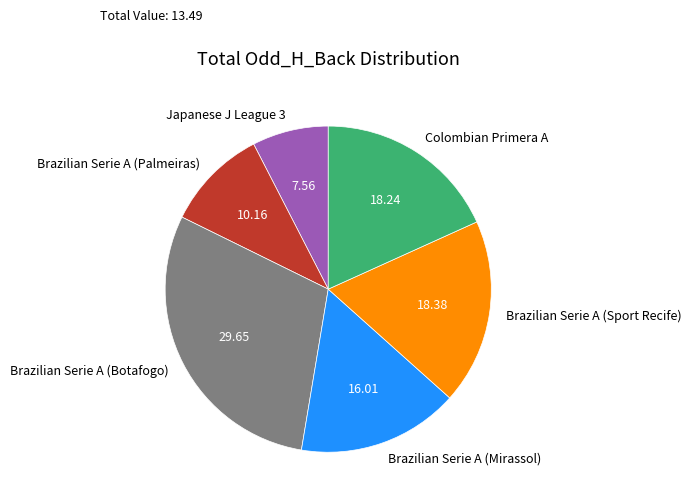

Does Japanese J League 3 account for over 50% of the chart?

No